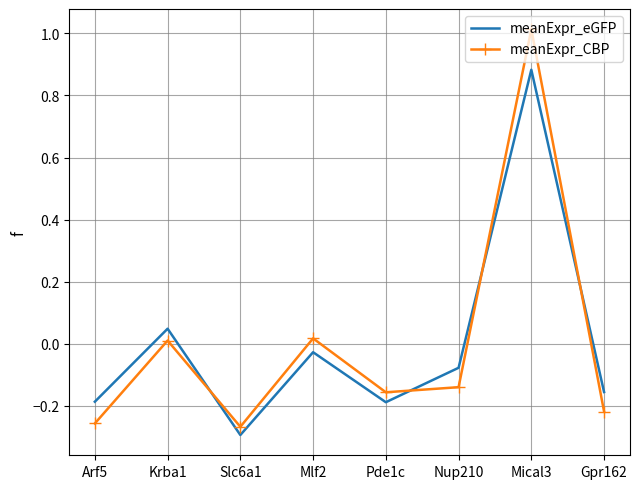

Which series has the widest spread of values?

meanExpr_CBP